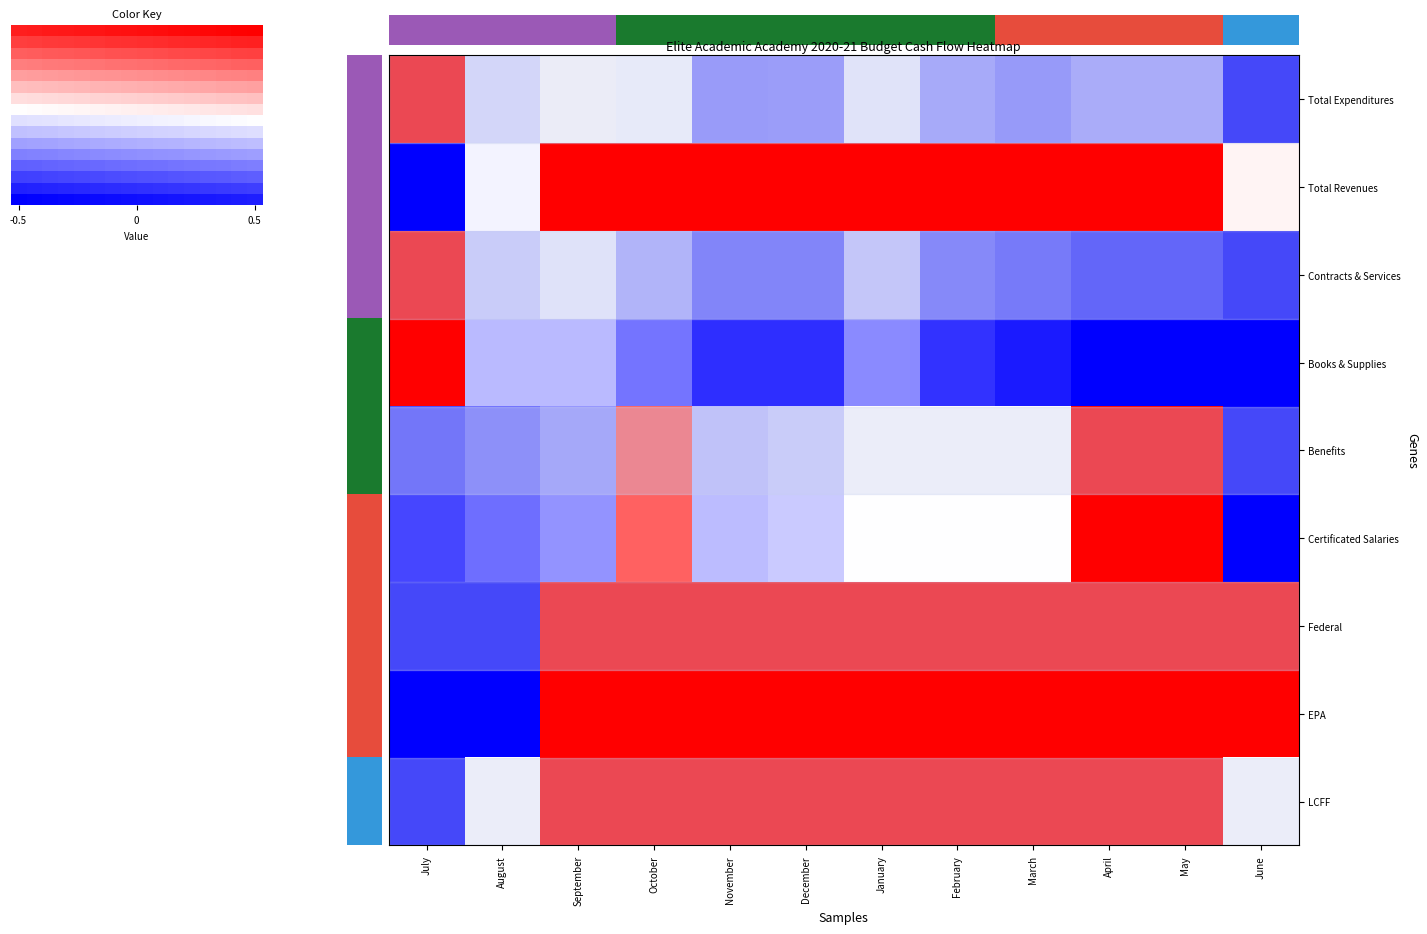

At which label does LCFF reach its peak?

September